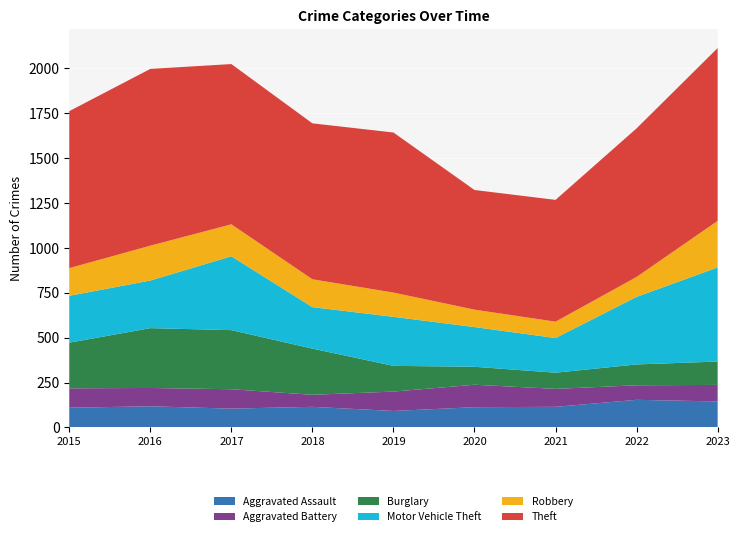

Reading left to right, extract all data points from this chart.

Aggravated Assault: 2015=110	2016=118	2017=105	2018=115	2019=92	2020=113	2021=115	2022=154	2023=145
Aggravated Battery: 2015=108	2016=102	2017=108	2018=67	2019=108	2020=125	2021=100	2022=81	2023=92
Burglary: 2015=254	2016=333	2017=329	2018=257	2019=143	2020=100	2021=90	2022=116	2023=130
Motor Vehicle Theft: 2015=261	2016=265	2017=411	2018=231	2019=273	2020=221	2021=193	2022=376	2023=524
Robbery: 2015=154	2016=194	2017=178	2018=155	2019=135	2020=97	2021=91	2022=111	2023=259
Theft: 2015=874	2016=984	2017=892	2018=868	2019=891	2020=666	2021=678	2022=827	2023=962